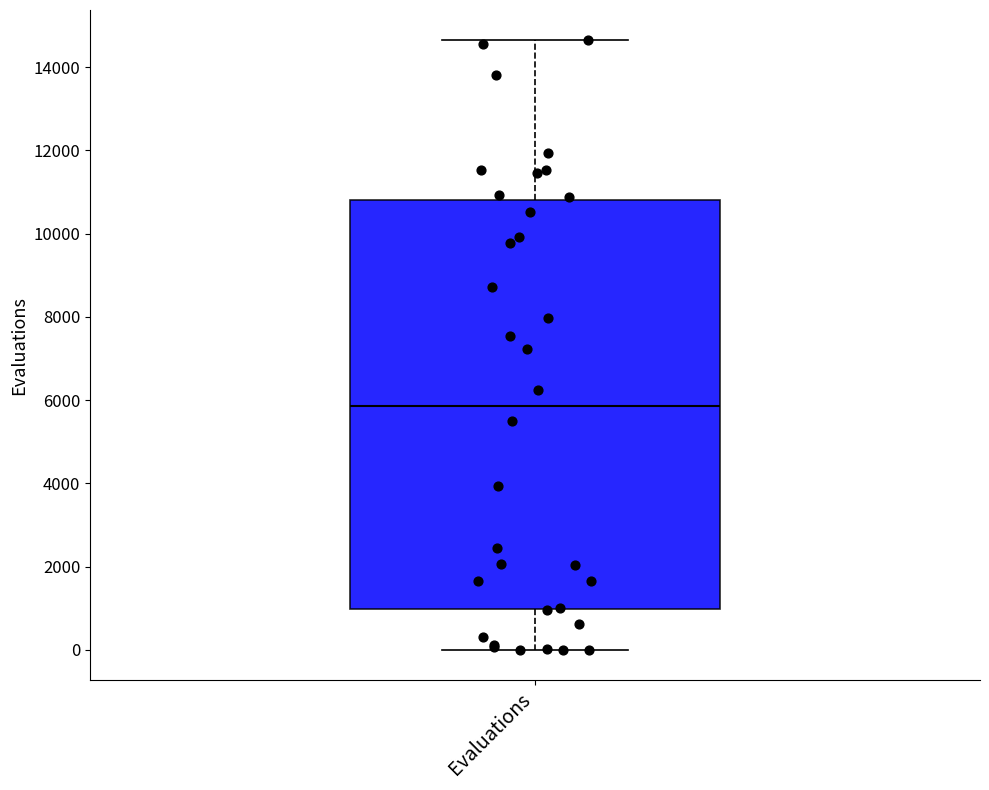

Read this box plot against the y-axis: the position of the median line, the range covered by the box, and the ends of both whiskers. The values are not printed on the chart, so give them approximately, as read against the axis.

median 5800, box 1000 to 10800, whiskers 0 to 14600